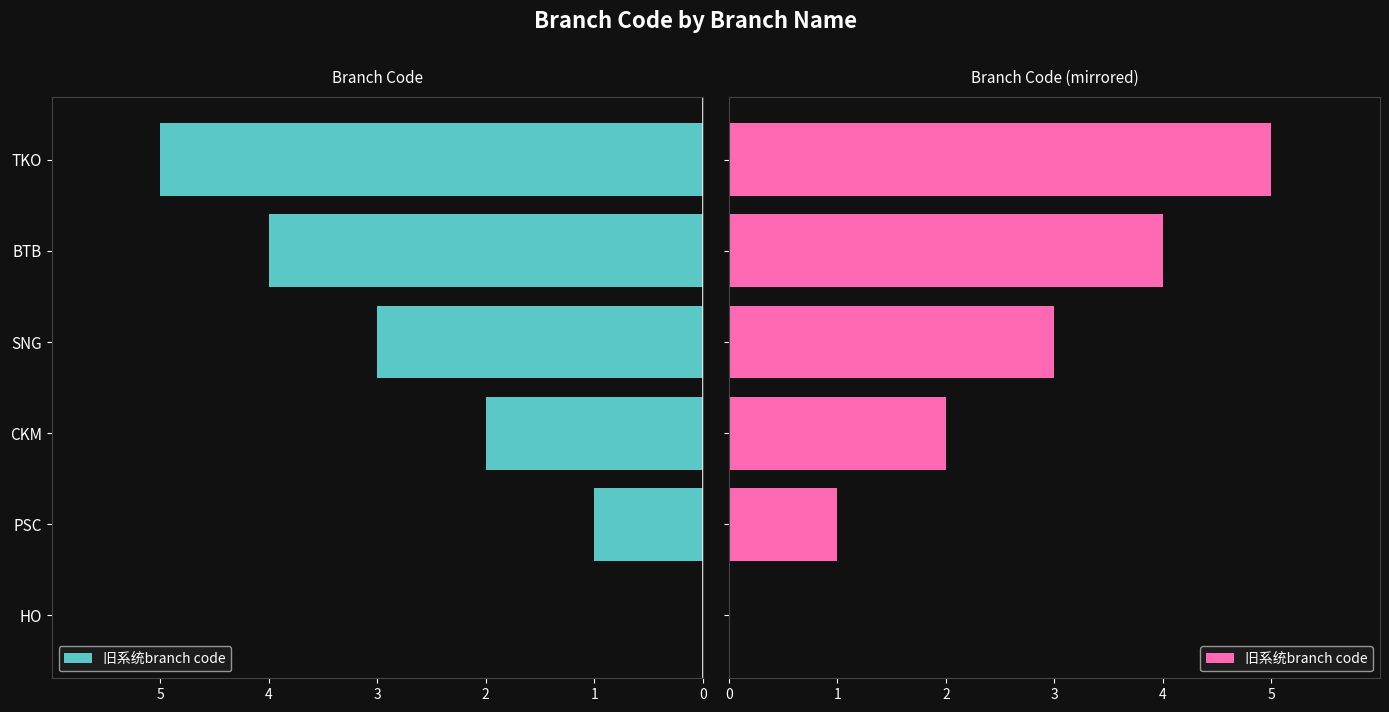

What is the sum of all values?

15